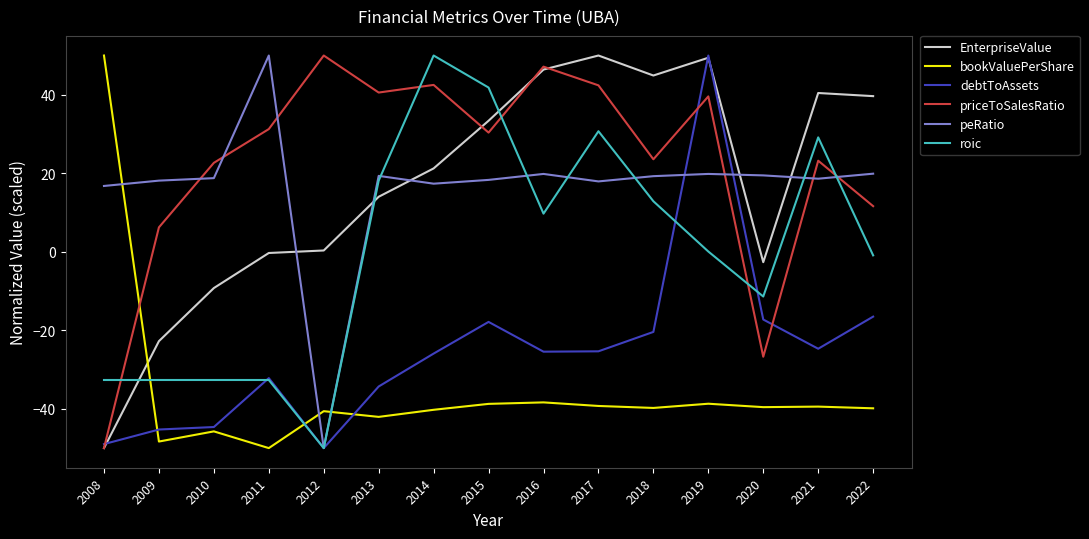

What is the greatest value displayed?

50.0